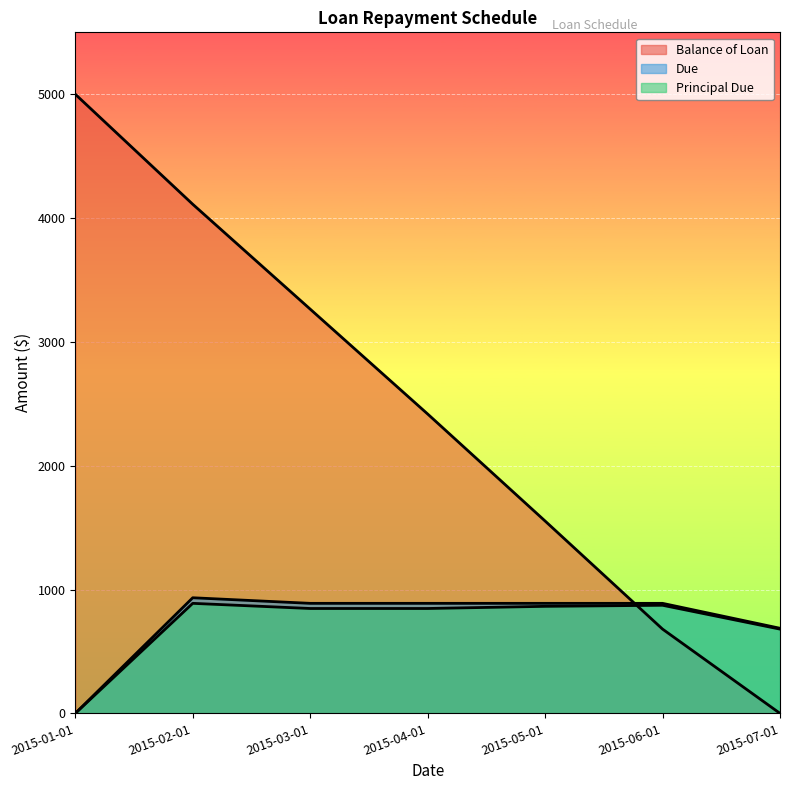

What is the greatest value displayed?

5000.0